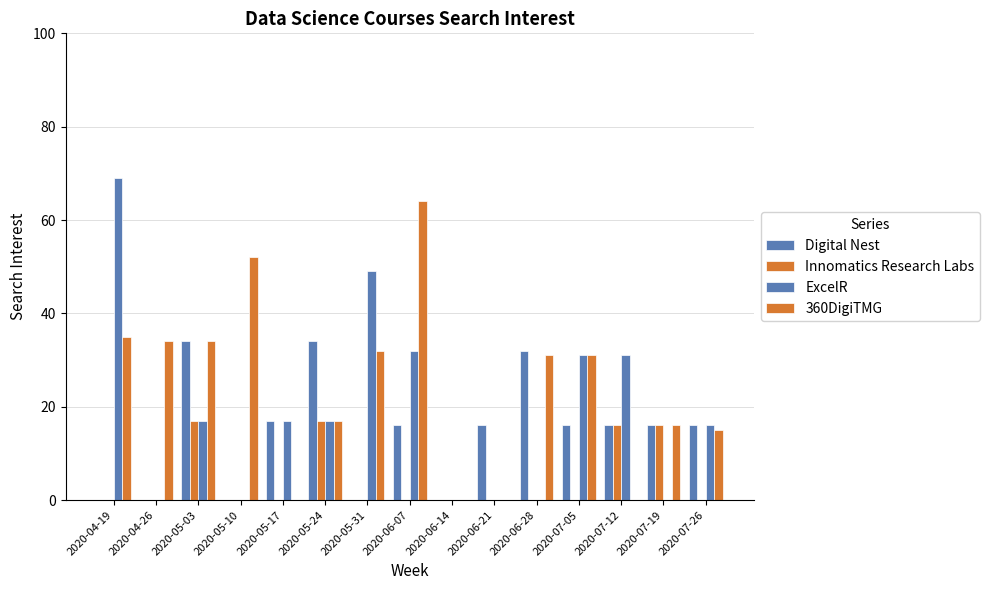

At 2020-07-19, list the series in order from smallest to largest.

ExcelR, Digital Nest, Innomatics Research Labs, 360DigiTMG